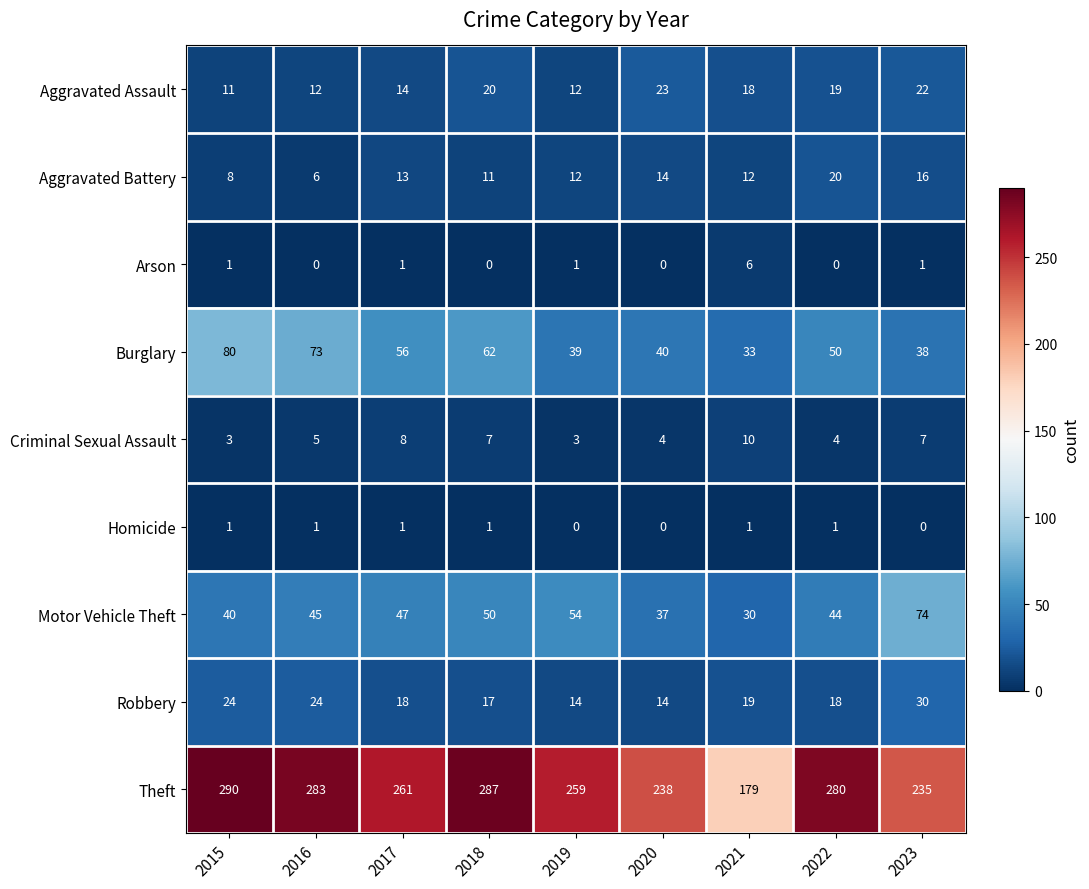

How many categories are shown in the chart?

9